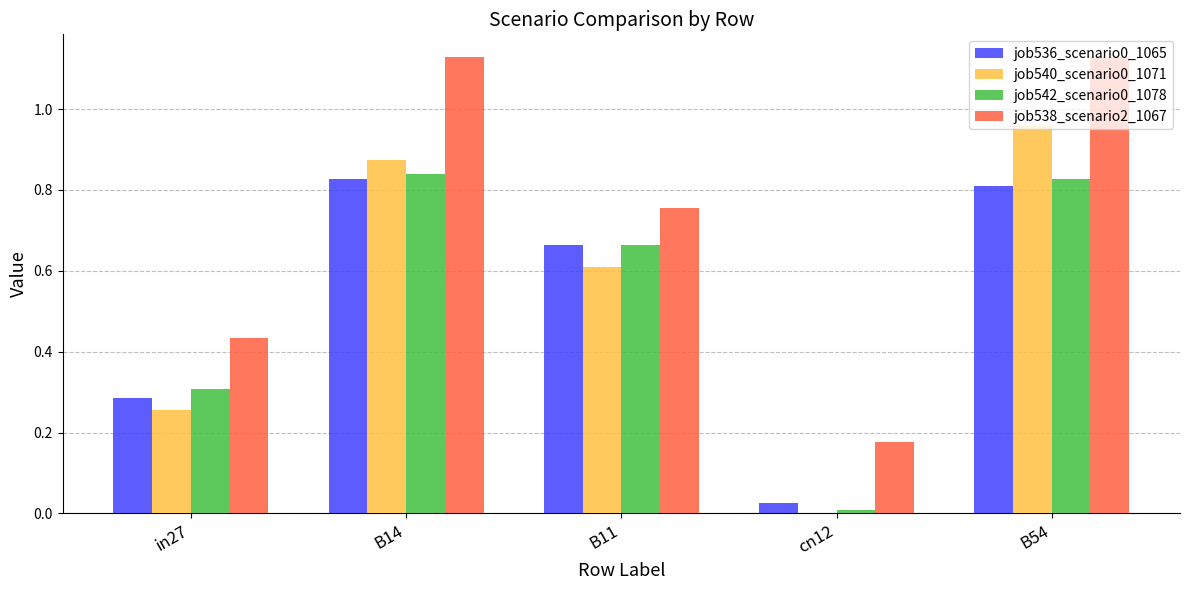

Which series has the largest total across all categories?

job538_scenario2_1067